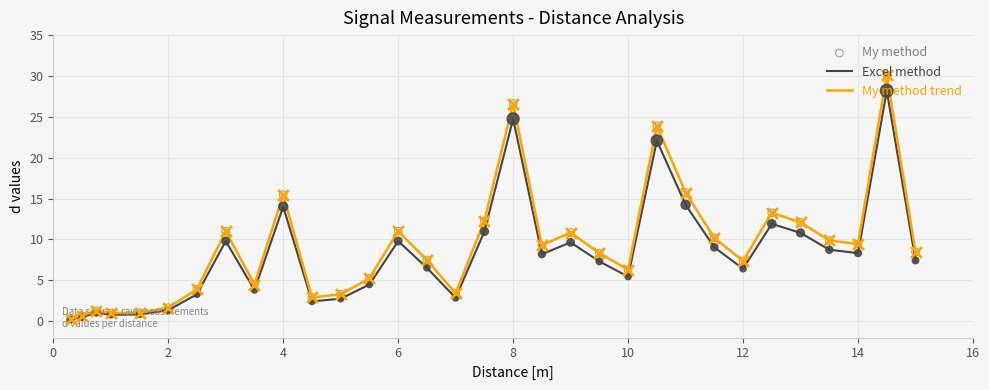

Rank the series by their maximum value, from lowest to highest.

Excel method, My method trend